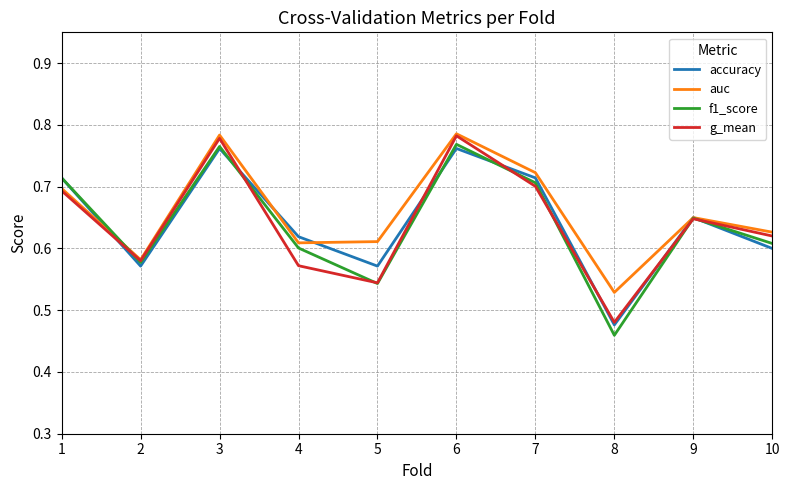

Is the value of auc at 4 greater than the value of accuracy at 2?

Yes